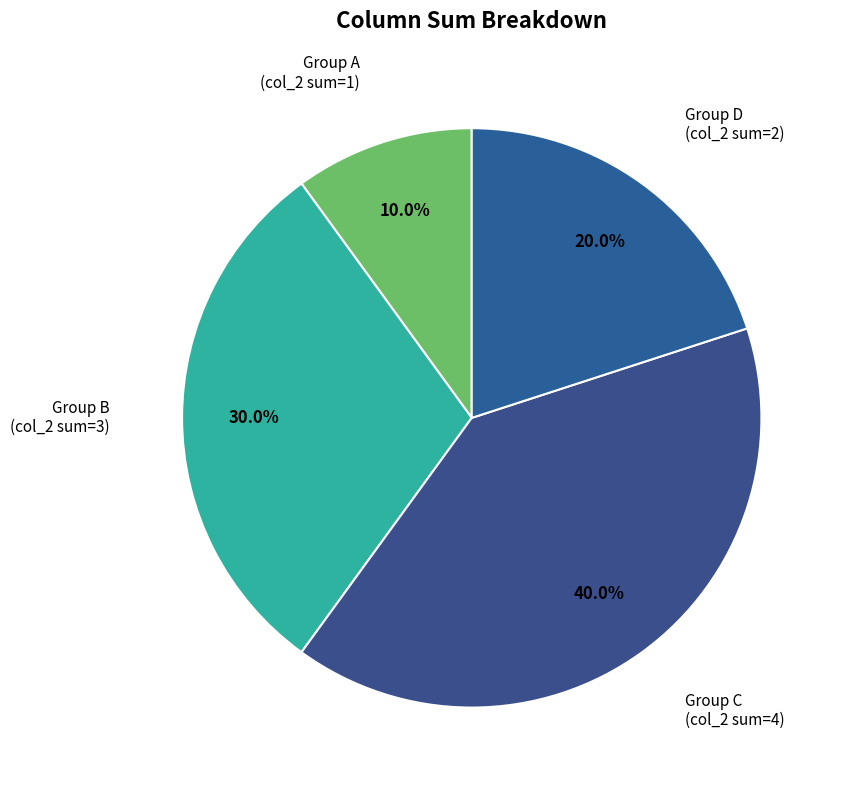

What percentage do Group C (col_2 sum=4) and Group D (col_2 sum=2) together represent?

60.0%